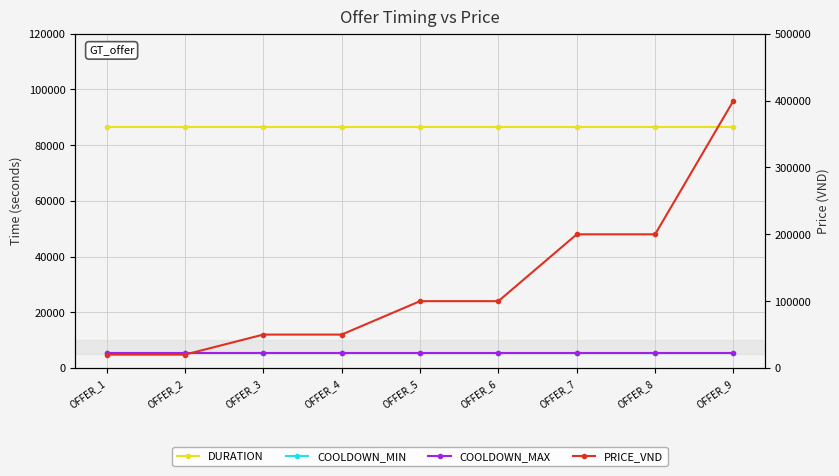

True or false: PRICE_VND has a value of 400000 at OFFER_9.

True